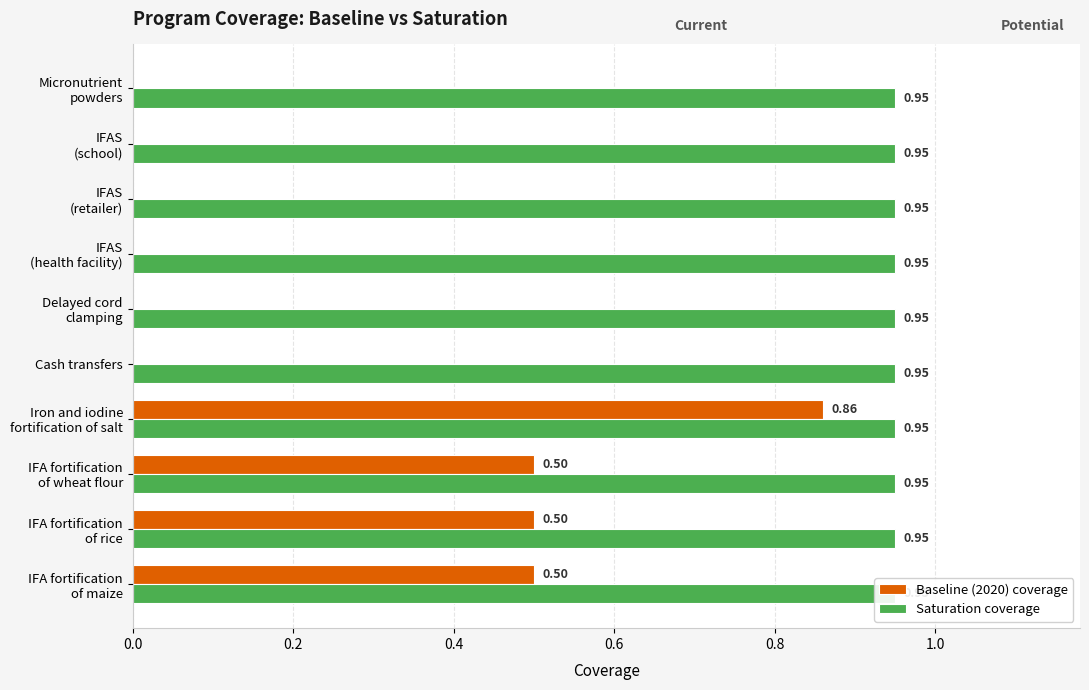

What are all the series names shown in the legend?

Baseline (2020) coverage, Saturation coverage